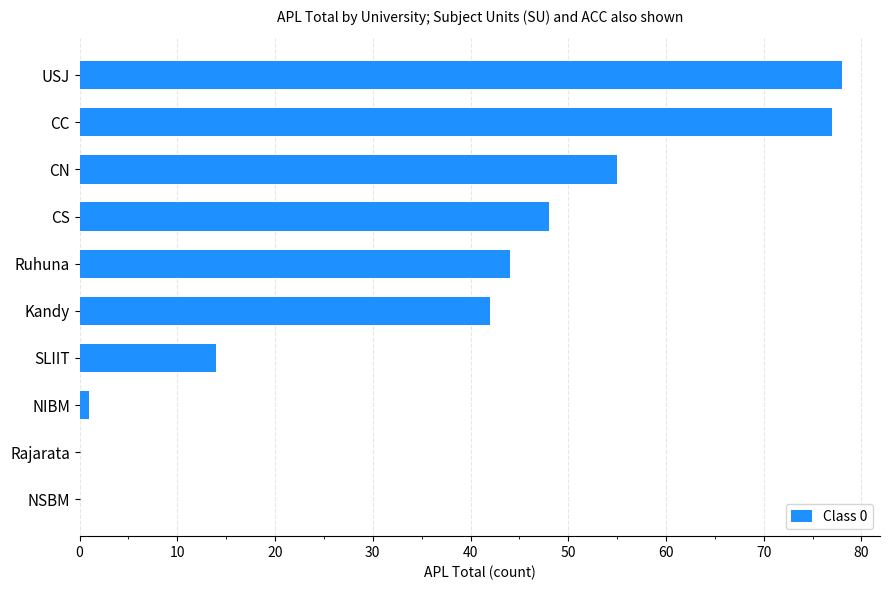

Approximately how many times larger is the value at Ruhuna compared to SLIIT?

3.1